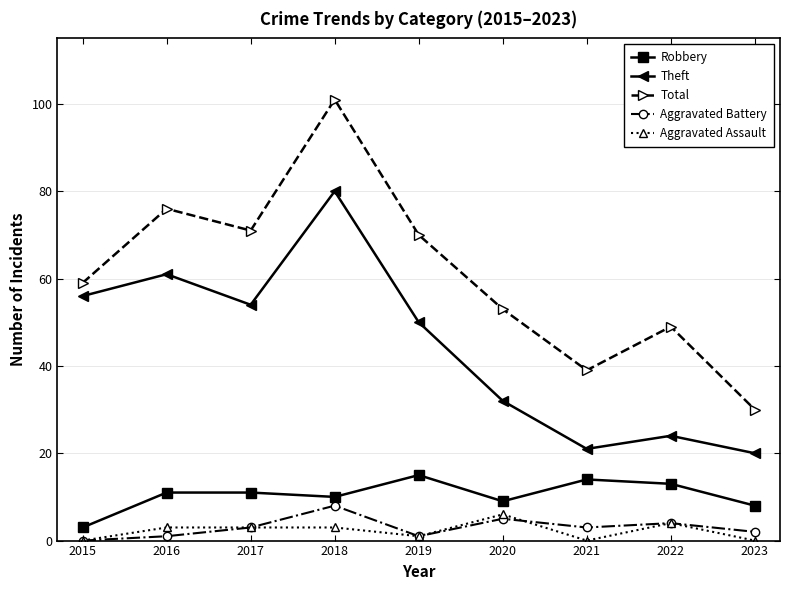

Read the Aggravated Assault value at 2020.

6